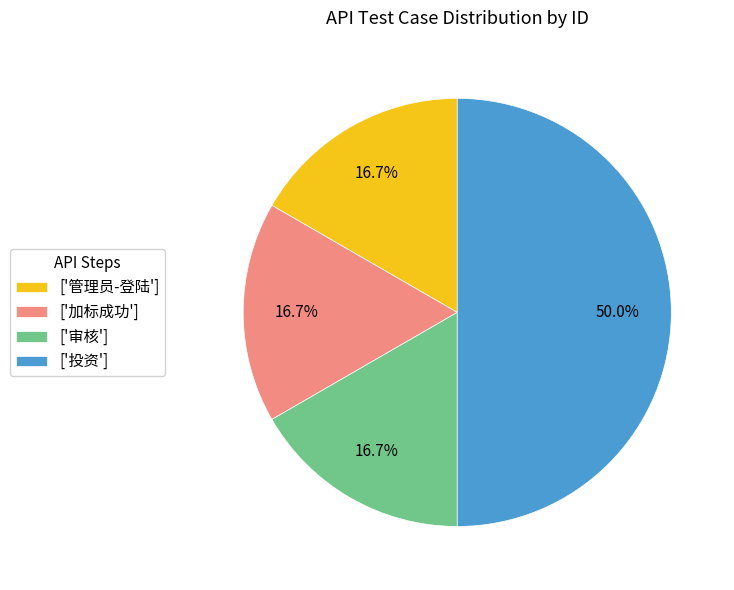

How much of the chart is everything except ['加标成功']?

83.3%